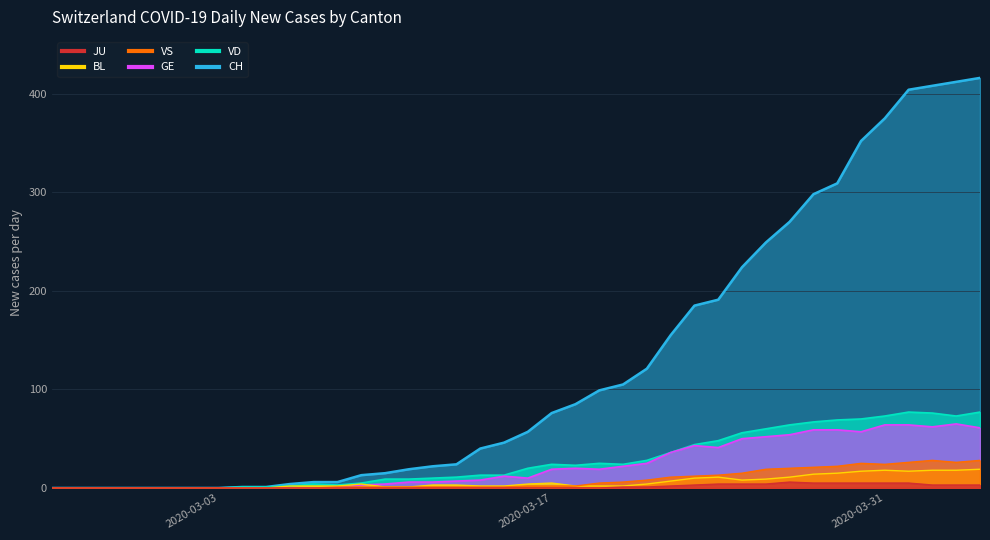

Reading left to right, what are all the values shown in this chart?

CH: 2020-02-25=0	2020-02-26=0	2020-02-27=0	2020-02-28=0	2020-02-29=0	2020-03-01=0	2020-03-02=0	2020-03-03=0	2020-03-04=1	2020-03-05=1	2020-03-06=4	2020-03-07=6	2020-03-08=6	2020-03-09=13	2020-03-10=15	2020-03-11=19	2020-03-12=22	2020-03-13=24	2020-03-14=40	2020-03-15=46	2020-03-16=57	2020-03-17=76	2020-03-18=85	2020-03-19=99	2020-03-20=105	2020-03-21=121	2020-03-22=155	2020-03-23=185	2020-03-24=191	2020-03-25=224	2020-03-26=249	2020-03-27=270	2020-03-28=298	2020-03-29=309	2020-03-30=352	2020-03-31=375	2020-04-01=404	2020-04-02=408	2020-04-03=412	2020-04-04=416
VD: 2020-02-25=0	2020-02-26=0	2020-02-27=0	2020-02-28=0	2020-02-29=0	2020-03-01=0	2020-03-02=0	2020-03-03=0	2020-03-04=1	2020-03-05=1	2020-03-06=2	2020-03-07=4	2020-03-08=3	2020-03-09=5	2020-03-10=9	2020-03-11=9	2020-03-12=10	2020-03-13=11	2020-03-14=13	2020-03-15=13	2020-03-16=20	2020-03-17=24	2020-03-18=23	2020-03-19=25	2020-03-20=24	2020-03-21=28	2020-03-22=36	2020-03-23=44	2020-03-24=48	2020-03-25=56	2020-03-26=60	2020-03-27=64	2020-03-28=67	2020-03-29=69	2020-03-30=70	2020-03-31=73	2020-04-01=77	2020-04-02=76	2020-04-03=73	2020-04-04=77
GE: 2020-02-25=0	2020-02-26=0	2020-02-27=0	2020-02-28=0	2020-02-29=0	2020-03-01=0	2020-03-02=0	2020-03-03=0	2020-03-04=0	2020-03-05=0	2020-03-06=0	2020-03-07=0	2020-03-08=0	2020-03-09=3	2020-03-10=4	2020-03-11=6	2020-03-12=6	2020-03-13=7	2020-03-14=8	2020-03-15=12	2020-03-16=10	2020-03-17=19	2020-03-18=20	2020-03-19=19	2020-03-20=22	2020-03-21=25	2020-03-22=36	2020-03-23=43	2020-03-24=41	2020-03-25=50	2020-03-26=52	2020-03-27=54	2020-03-28=59	2020-03-29=59	2020-03-30=57	2020-03-31=64	2020-04-01=64	2020-04-02=62	2020-04-03=65	2020-04-04=61
BL: 2020-02-25=0	2020-02-26=0	2020-02-27=0	2020-02-28=0	2020-02-29=0	2020-03-01=0	2020-03-02=0	2020-03-03=0	2020-03-04=0	2020-03-05=0	2020-03-06=2	2020-03-07=2	2020-03-08=2	2020-03-09=4	2020-03-10=1	2020-03-11=1	2020-03-12=3	2020-03-13=3	2020-03-14=2	2020-03-15=2	2020-03-16=4	2020-03-17=5	2020-03-18=2	2020-03-19=2	2020-03-20=2	2020-03-21=4	2020-03-22=7	2020-03-23=10	2020-03-24=11	2020-03-25=8	2020-03-26=9	2020-03-27=11	2020-03-28=14	2020-03-29=15	2020-03-30=17	2020-03-31=18	2020-04-01=17	2020-04-02=18	2020-04-03=18	2020-04-04=19
VS: 2020-02-25=0	2020-02-26=0	2020-02-27=0	2020-02-28=0	2020-02-29=0	2020-03-01=0	2020-03-02=0	2020-03-03=0	2020-03-04=0	2020-03-05=0	2020-03-06=0	2020-03-07=0	2020-03-08=1	2020-03-09=1	2020-03-10=1	2020-03-11=1	2020-03-12=1	2020-03-13=1	2020-03-14=1	2020-03-15=1	2020-03-16=2	2020-03-17=2	2020-03-18=2	2020-03-19=5	2020-03-20=6	2020-03-21=8	2020-03-22=11	2020-03-23=12	2020-03-24=13	2020-03-25=15	2020-03-26=19	2020-03-27=20	2020-03-28=21	2020-03-29=22	2020-03-30=25	2020-03-31=24	2020-04-01=26	2020-04-02=28	2020-04-03=26	2020-04-04=28
JU: 2020-02-25=0	2020-02-26=0	2020-02-27=0	2020-02-28=0	2020-02-29=0	2020-03-01=0	2020-03-02=0	2020-03-03=0	2020-03-04=0	2020-03-05=0	2020-03-06=0	2020-03-07=0	2020-03-08=0	2020-03-09=0	2020-03-10=0	2020-03-11=0	2020-03-12=0	2020-03-13=0	2020-03-14=0	2020-03-15=0	2020-03-16=0	2020-03-17=0	2020-03-18=0	2020-03-19=0	2020-03-20=1	2020-03-21=1	2020-03-22=2	2020-03-23=3	2020-03-24=4	2020-03-25=4	2020-03-26=4	2020-03-27=6	2020-03-28=5	2020-03-29=5	2020-03-30=5	2020-03-31=5	2020-04-01=5	2020-04-02=3	2020-04-03=3	2020-04-04=3